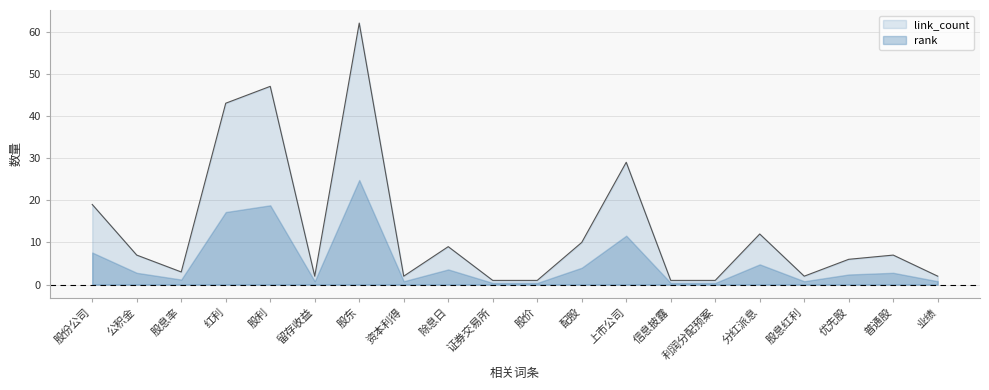

Which has a higher value, 股息红利 or 除息日?

除息日